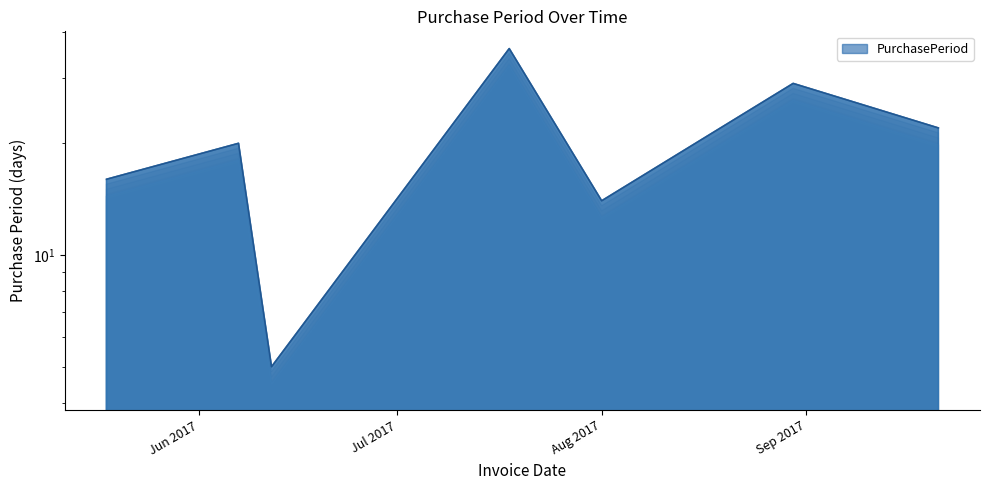

Which category has the highest value across all series?

2017-07-18